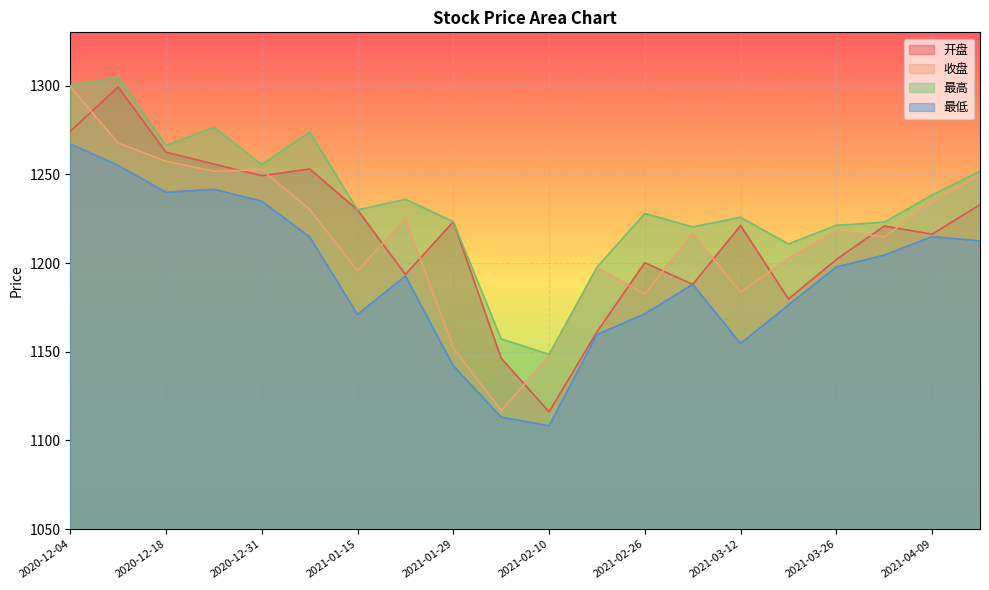

What is the value of the 最低 point at the 6th from the left?

1214.7